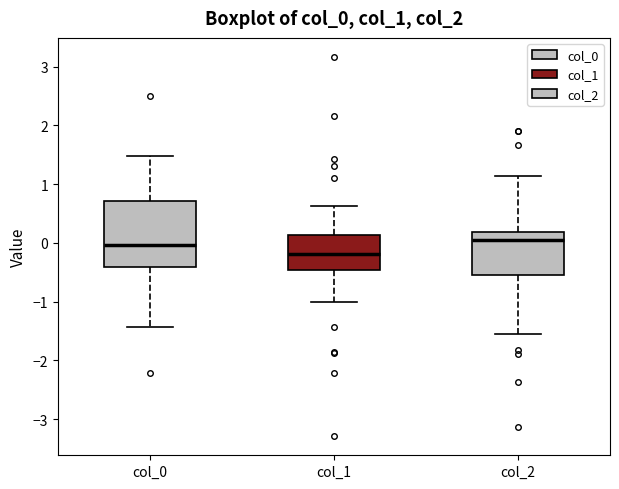

Comparing the boxes themselves (not the whiskers), which one is the tallest?

col_0